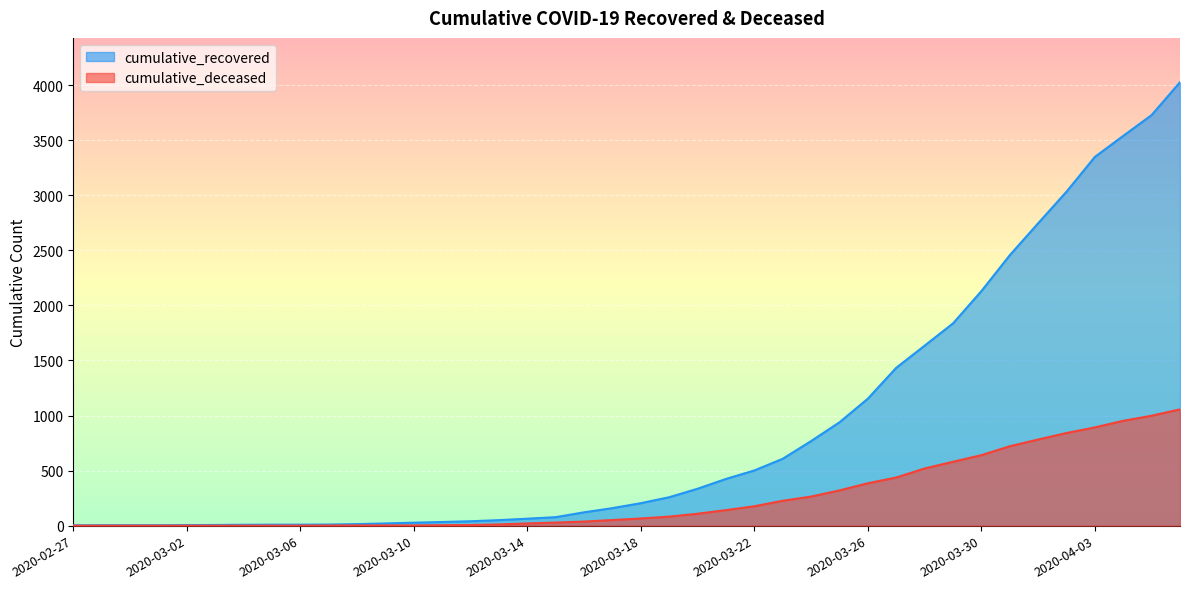

True or false: cumulative_deceased has more than 1 interior local peaks.

False